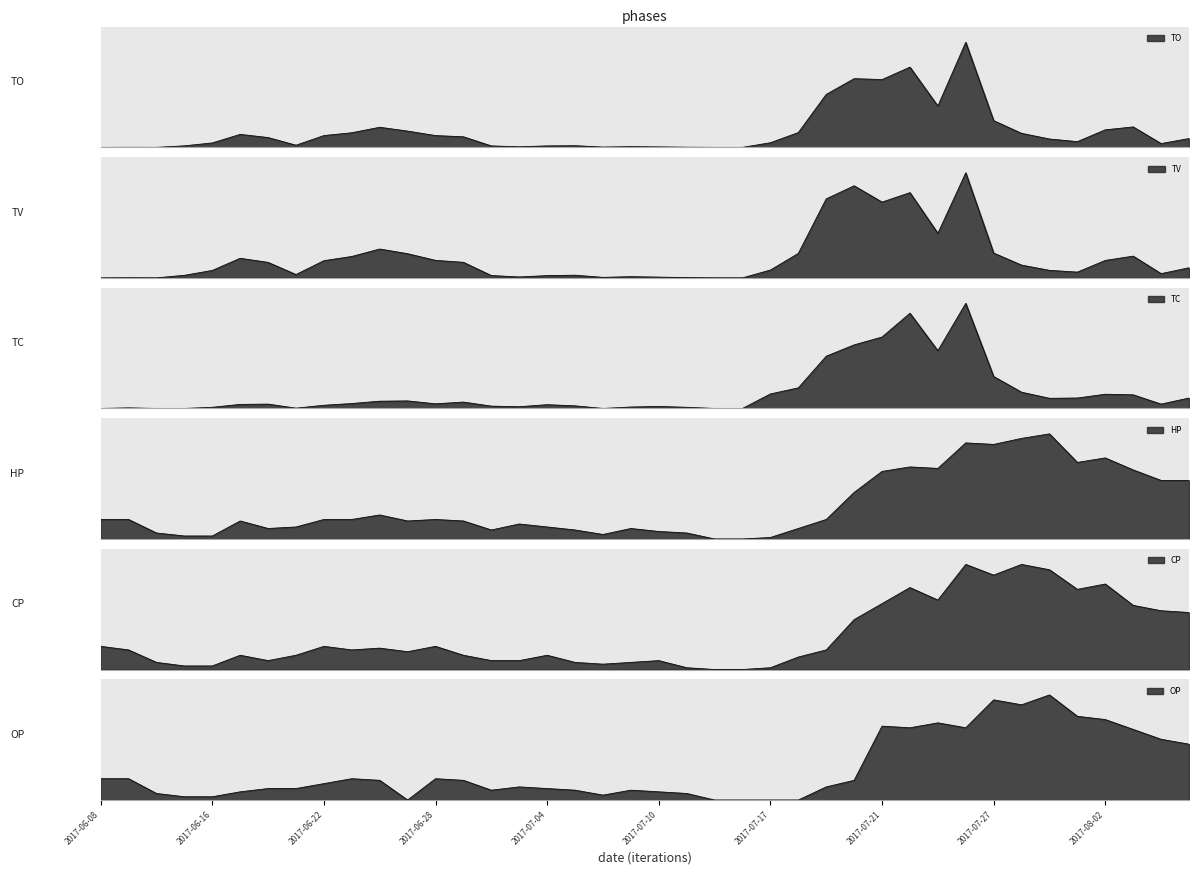

What is the value of the TC point at the 37th from the left?

0.1